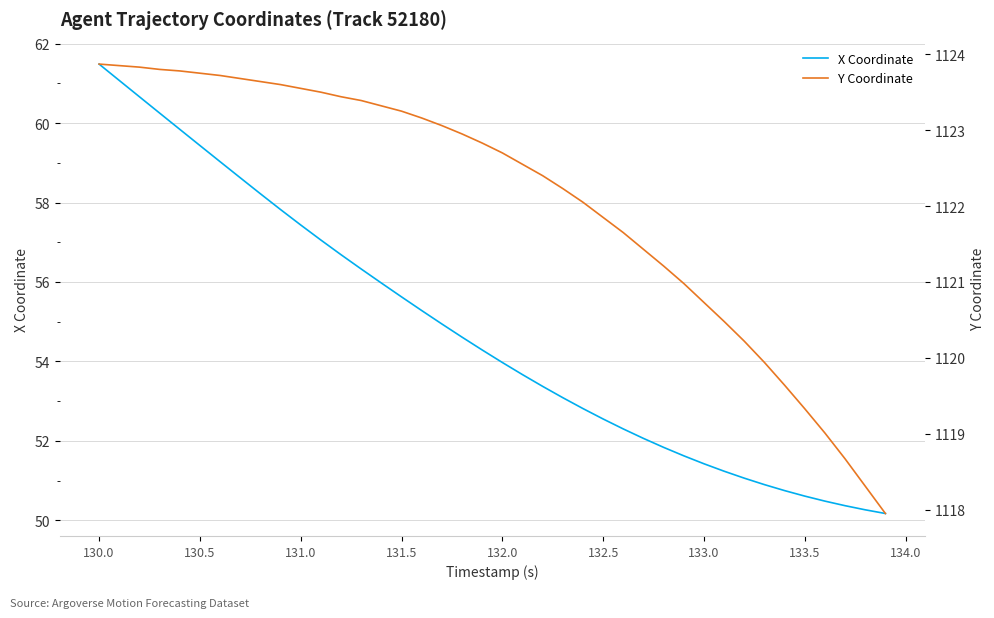

True or false: X Coordinate and Y Coordinate intersect in this chart.

False